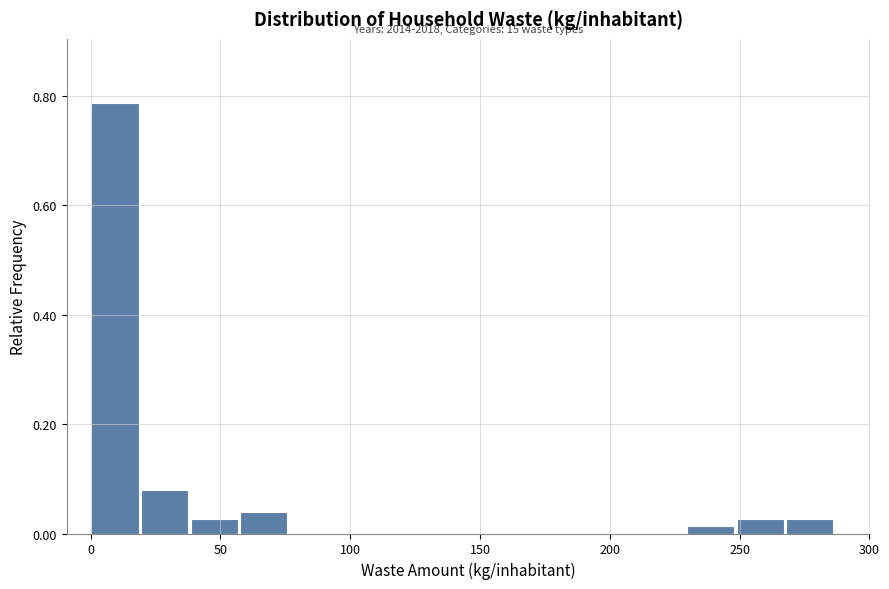

Around what value on the x-axis is the tallest bar? Give the approximate position of its centre, as read against the axis.

10